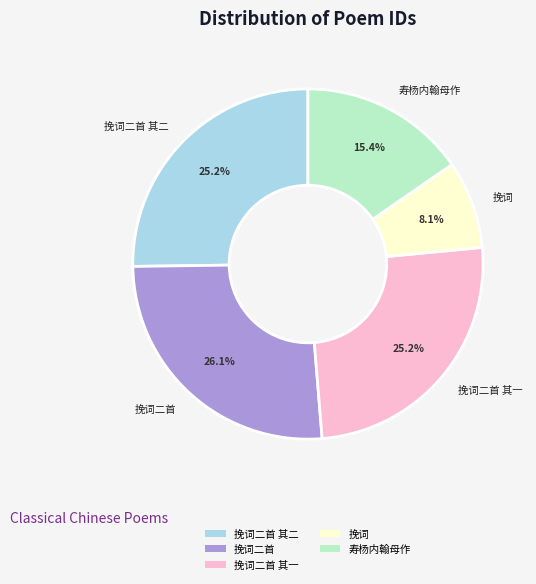

What is the smallest slice in the pie chart?

挽词